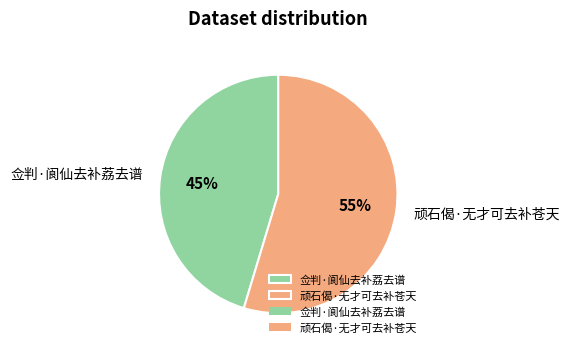

To the nearest percent, what is the combined percentage of 佥判·阆仙去补荔去谱 and 顽石偈·无才可去补苍天?

100%